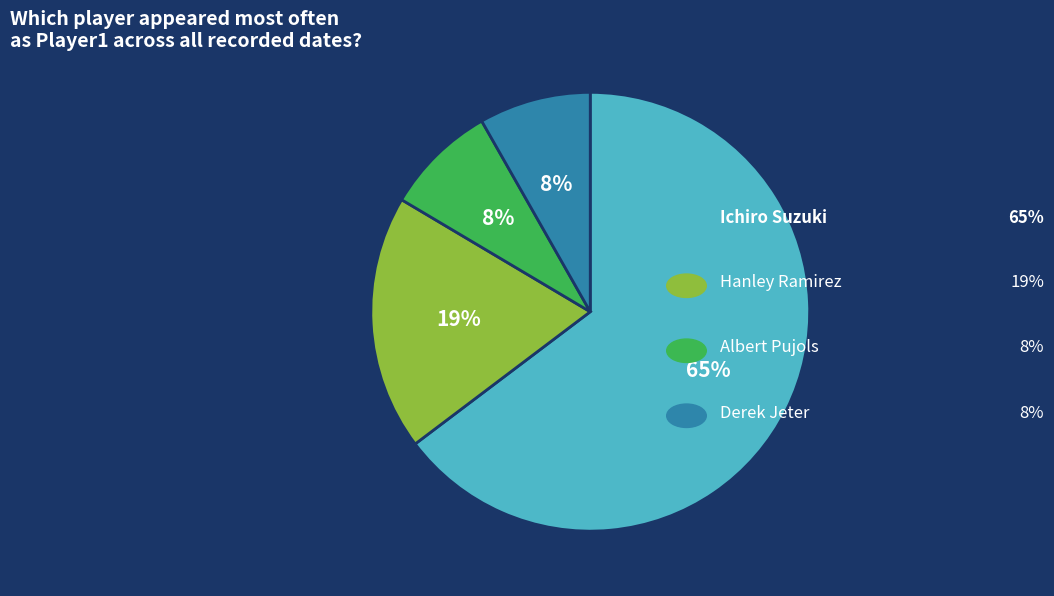

To the nearest percent, what is the average slice percentage?

25%